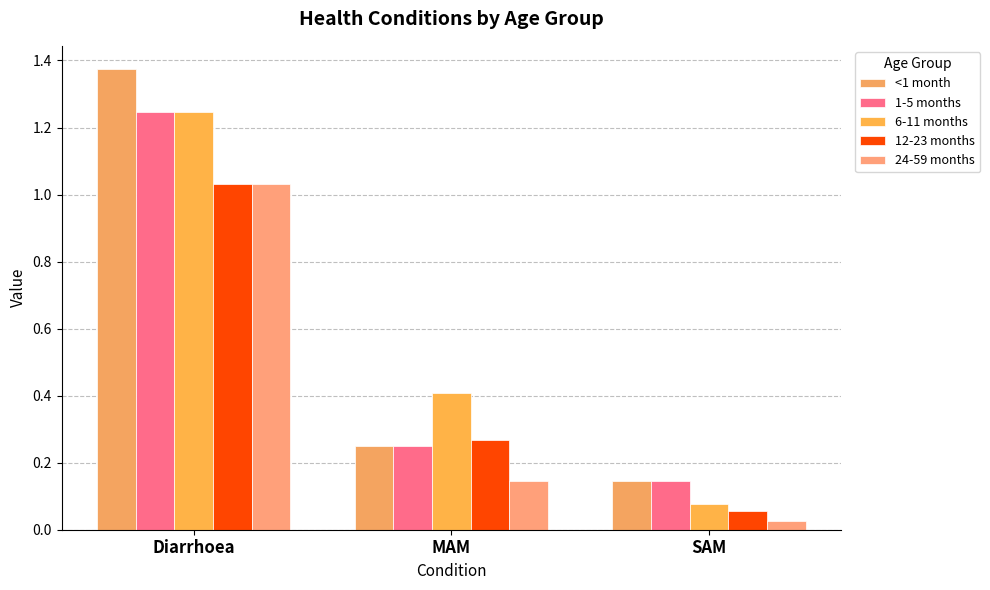

What value does the <1 month series have at SAM?

0.1